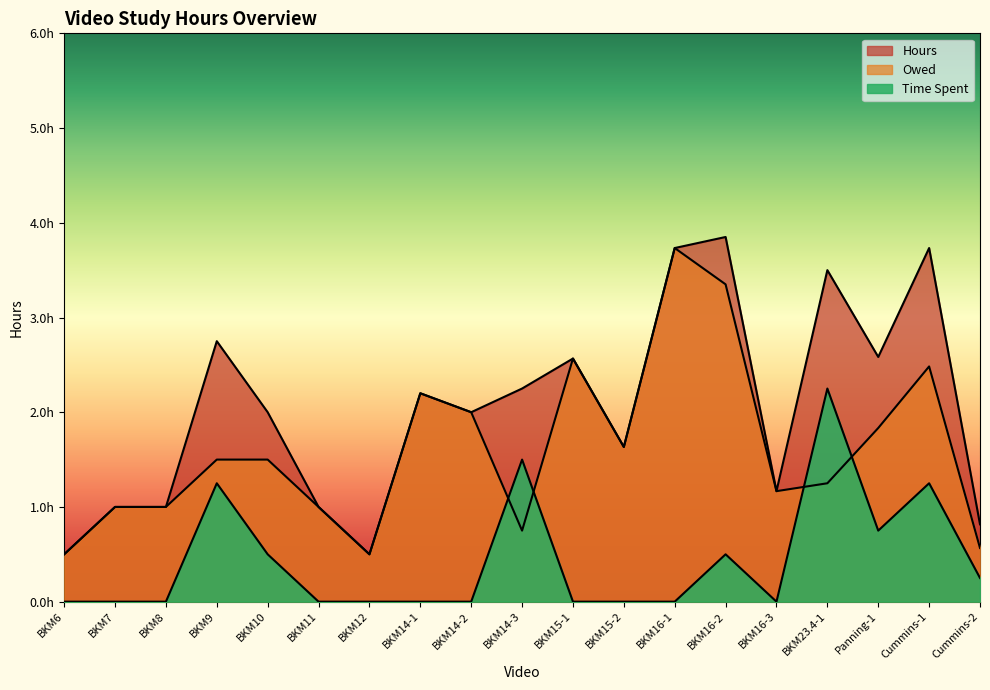

Between Cummins-2 and BKM8, which is larger?

BKM8